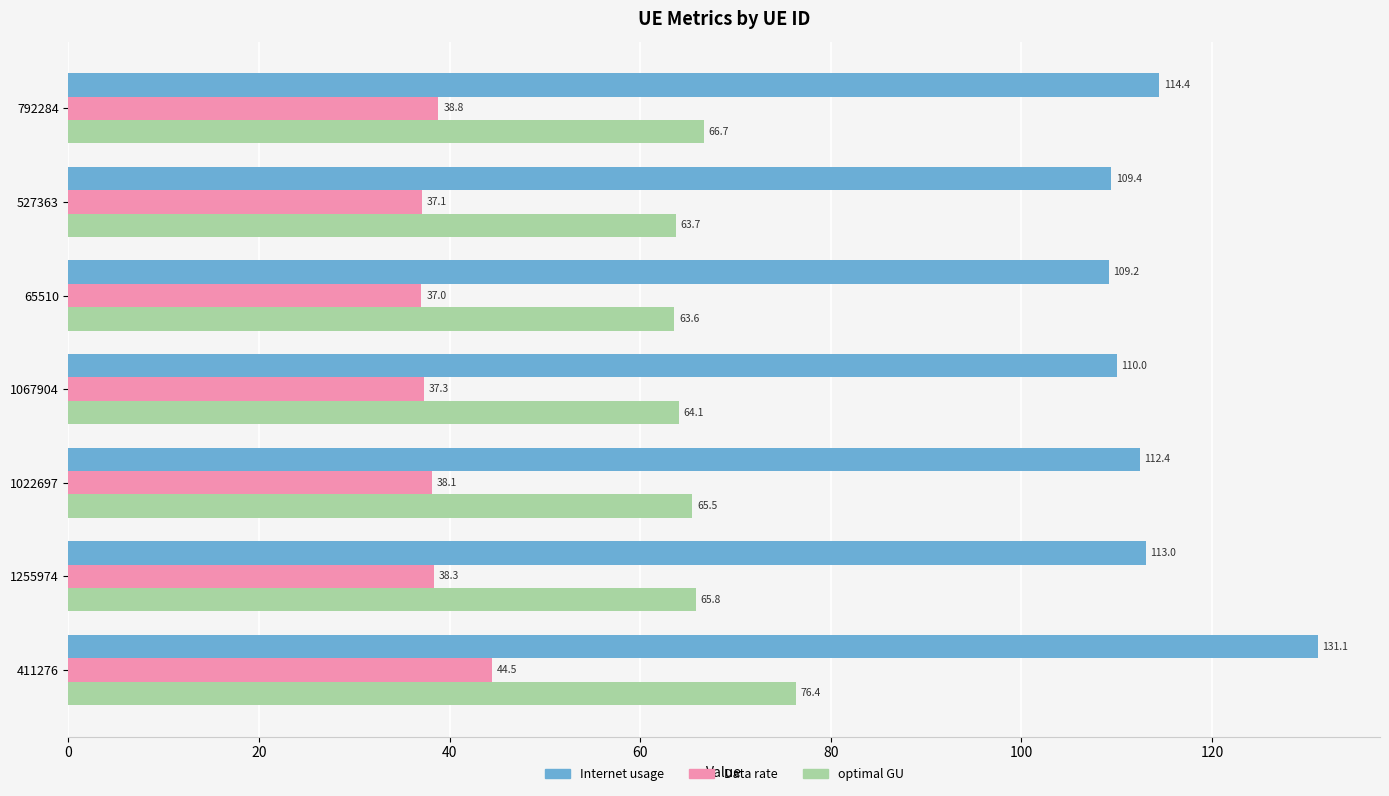

At which category is the sum across all series the highest?

411276